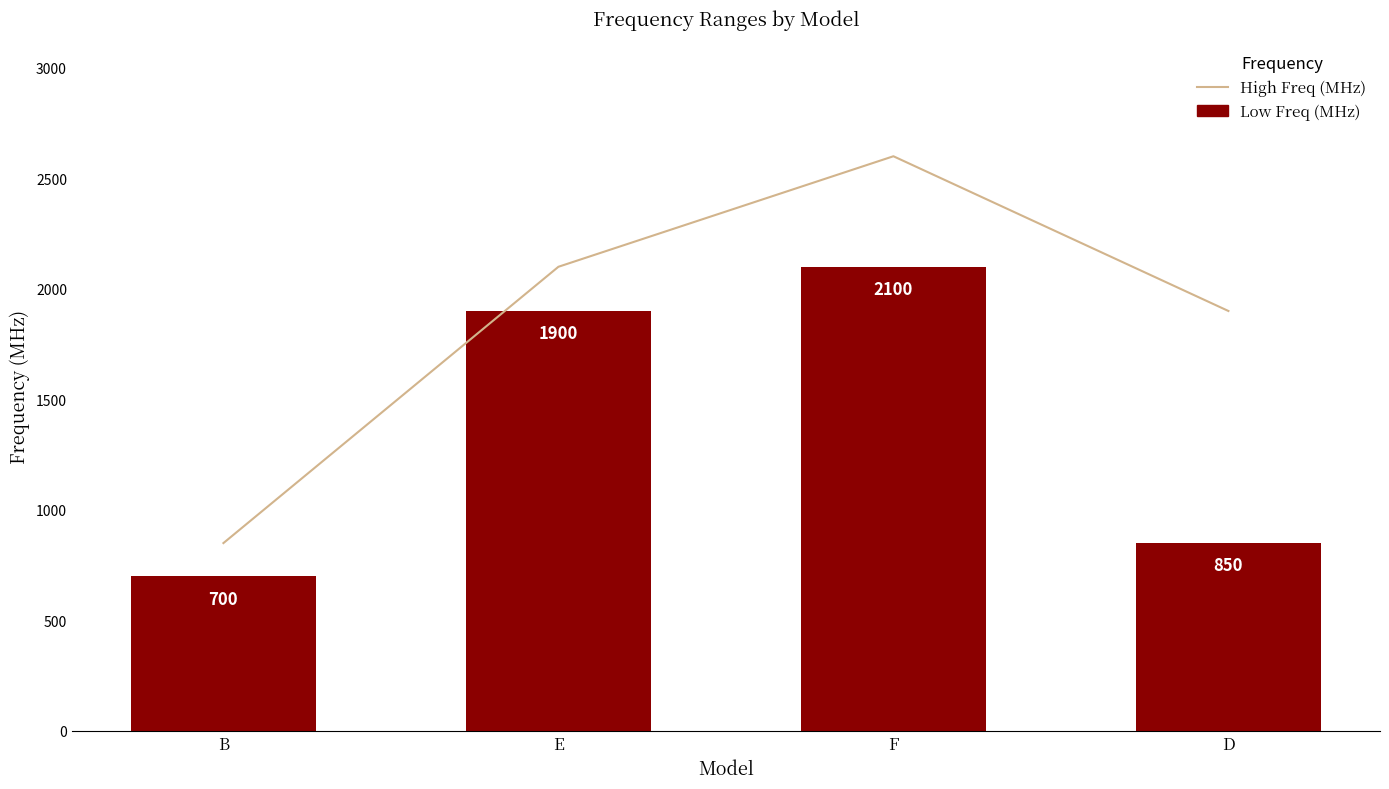

List the series in order of their peak value, lowest first.

Low Freq (MHz), High Freq (MHz)